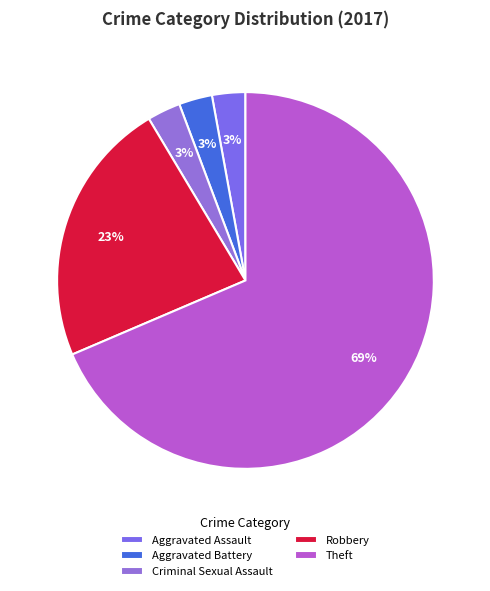

Which slice is the smallest?

Aggravated Assault